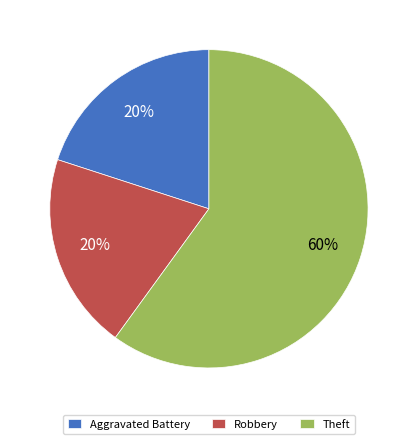

How many slices are in this pie chart?

3